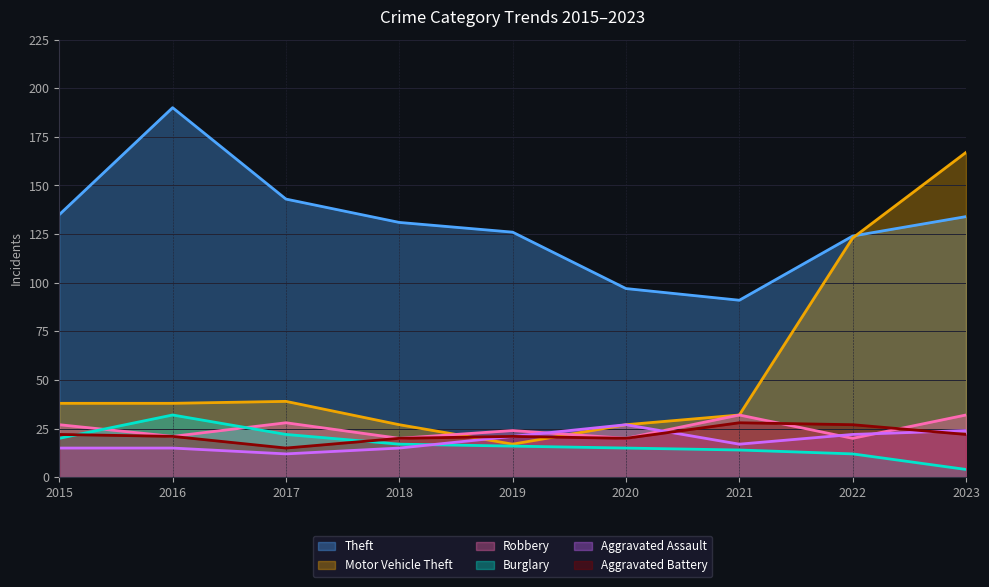

Reading right to left, list all the values displayed in this chart.

Theft: 2023=134	2022=124	2021=91	2020=97	2019=126	2018=131	2017=143	2016=190	2015=135
Motor Vehicle Theft: 2023=167	2022=123	2021=32	2020=27	2019=17	2018=27	2017=39	2016=38	2015=38
Robbery: 2023=32	2022=20	2021=32	2020=20	2019=24	2018=20	2017=28	2016=21	2015=27
Burglary: 2023=4	2022=12	2021=14	2020=15	2019=16	2018=17	2017=22	2016=32	2015=20
Aggravated Assault: 2023=24	2022=22	2021=17	2020=27	2019=21	2018=15	2017=12	2016=15	2015=15
Aggravated Battery: 2023=22	2022=27	2021=28	2020=20	2019=21	2018=20	2017=15	2016=21	2015=22